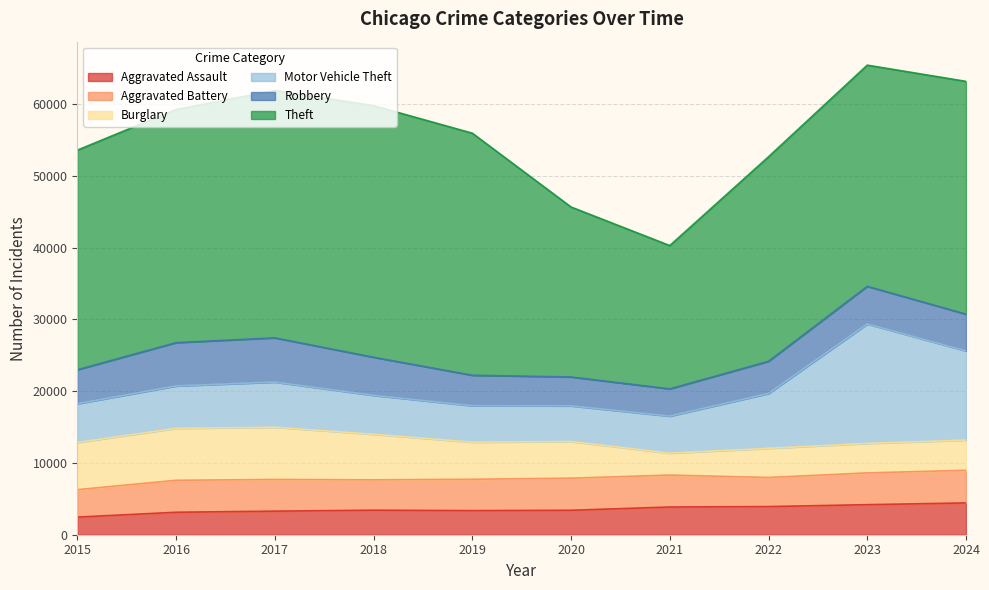

The value of Motor Vehicle Theft at 2023 is 3426. True or false?

False